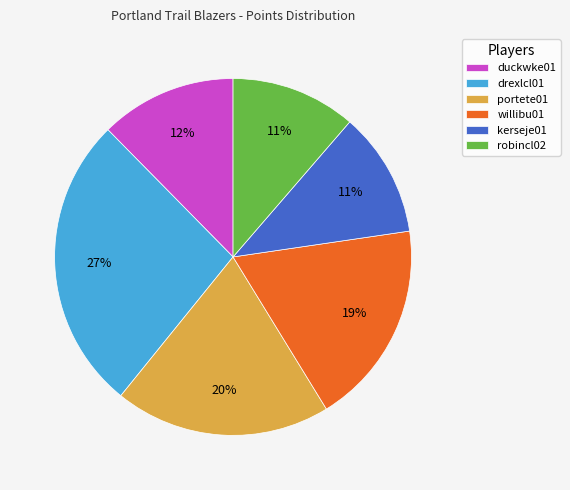

Is robincl02 the majority of the pie?

No